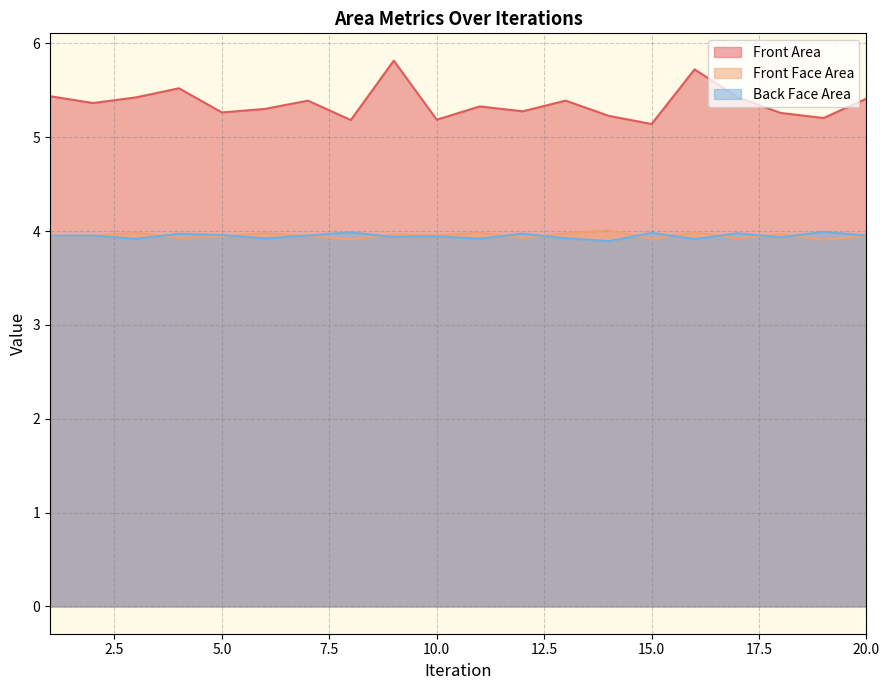

Does the chart have visible grid lines?

Yes